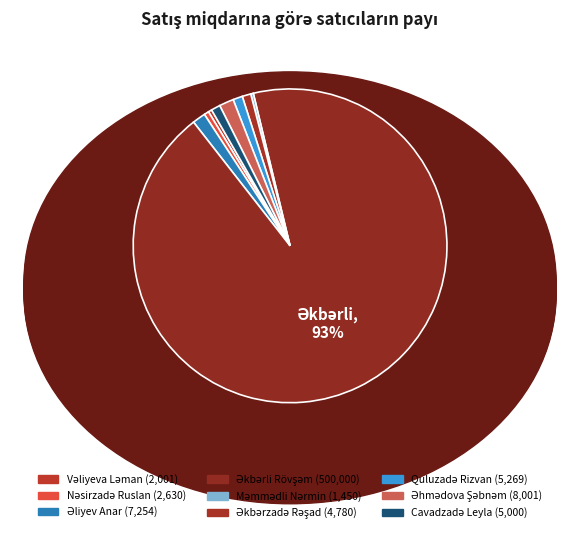

Which slice is the smallest?

Məmmədli Nərmin